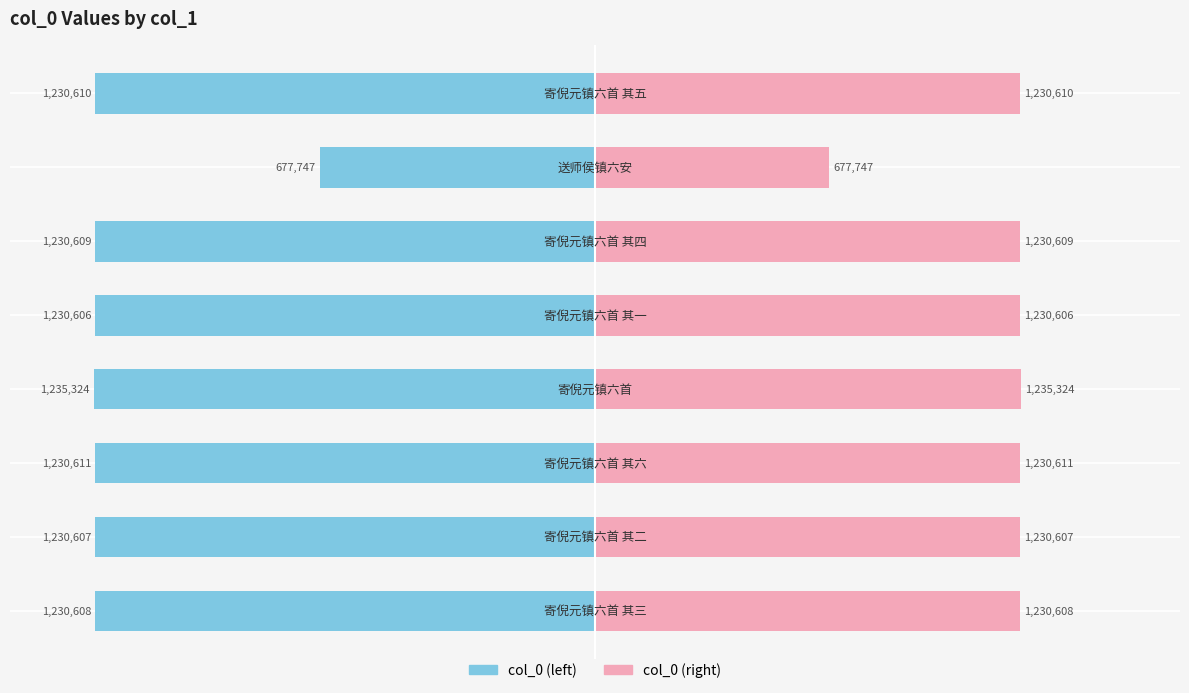

Count the number of data series in this chart.

2